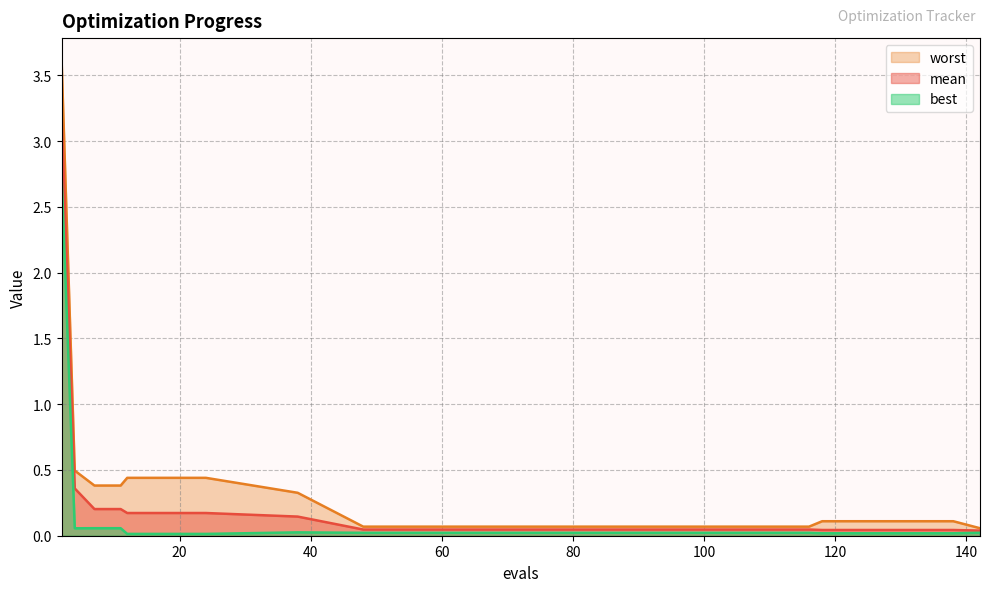

What is the sum of the mean values at 38 and 12?

0.3